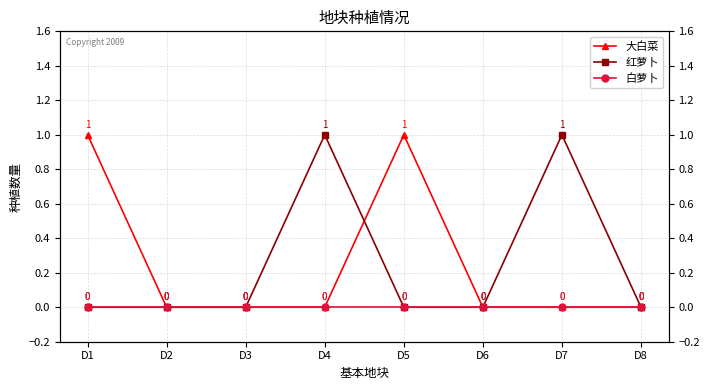

Which series has the widest spread of values?

大白菜